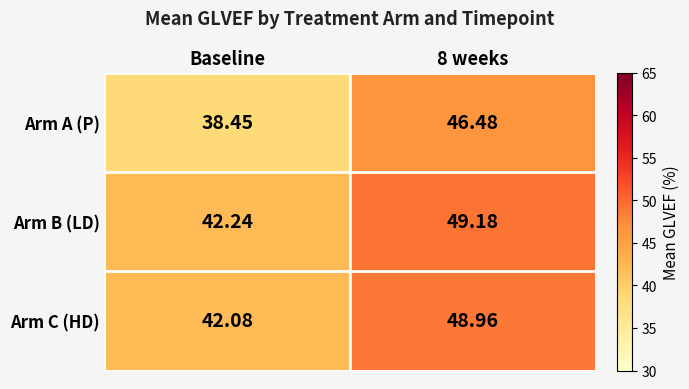

Which category has the lowest value in the Arm B (LD) series?

Baseline